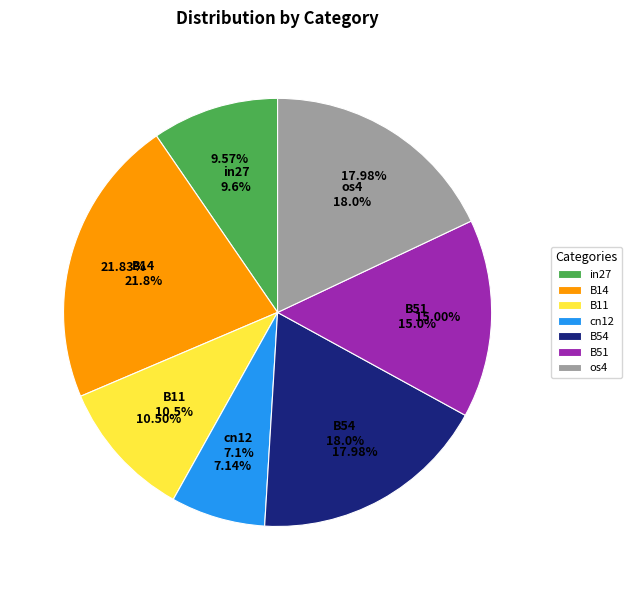

Do B14 and B51 together represent more than half of the pie?

No